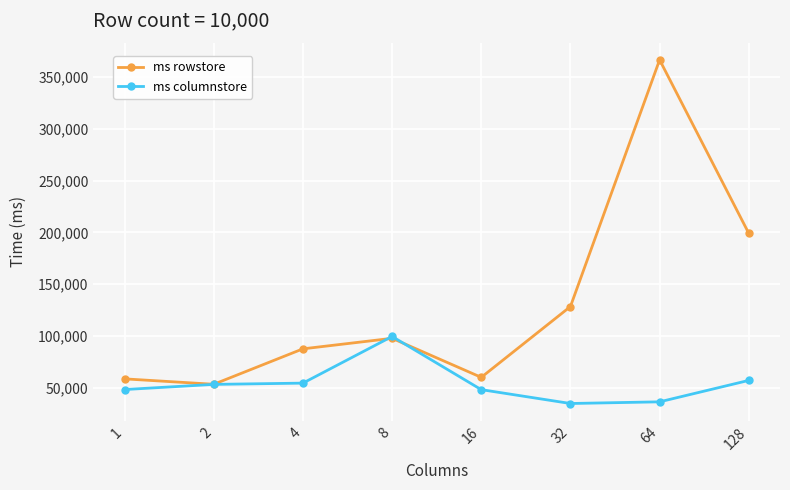

What are all the series names shown in the legend?

ms rowstore, ms columnstore